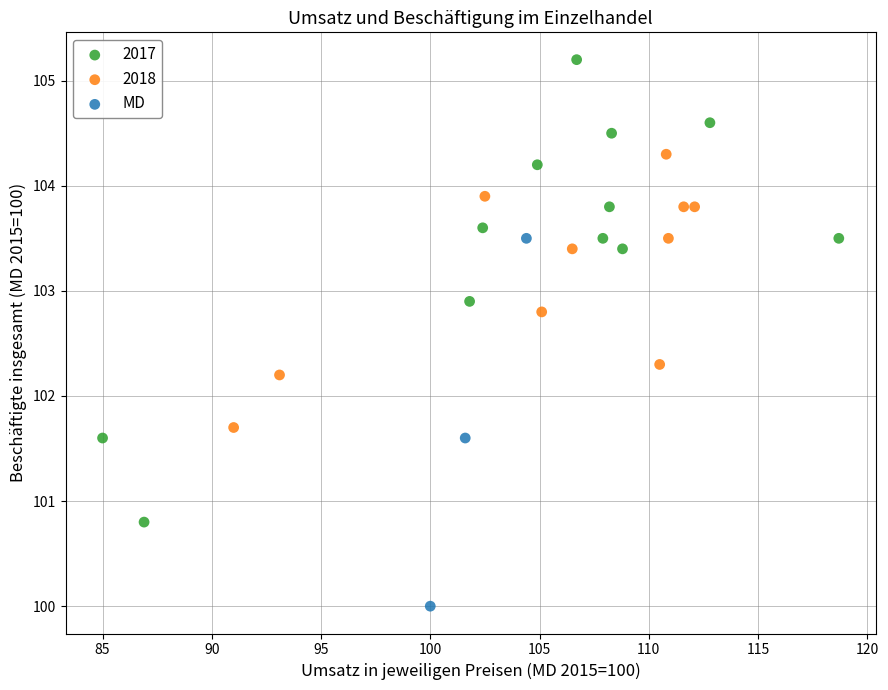

Which series has the widest spread of Y values?

2017